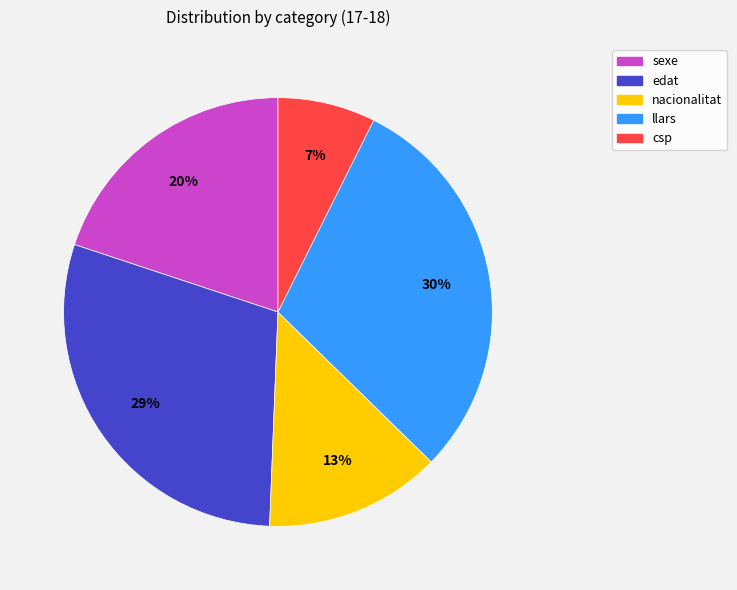

To the nearest percent, what is the average slice percentage?

20%